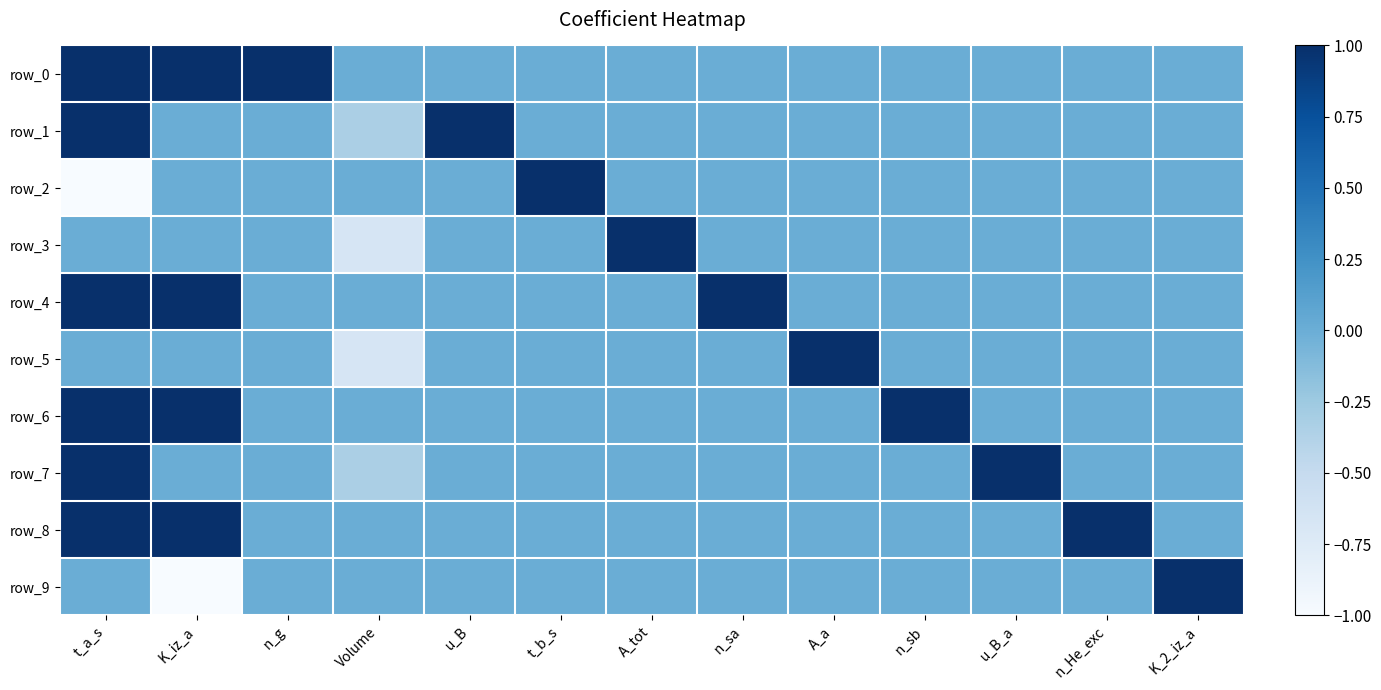

Count the row_6 values in the range 0 to 1.

13